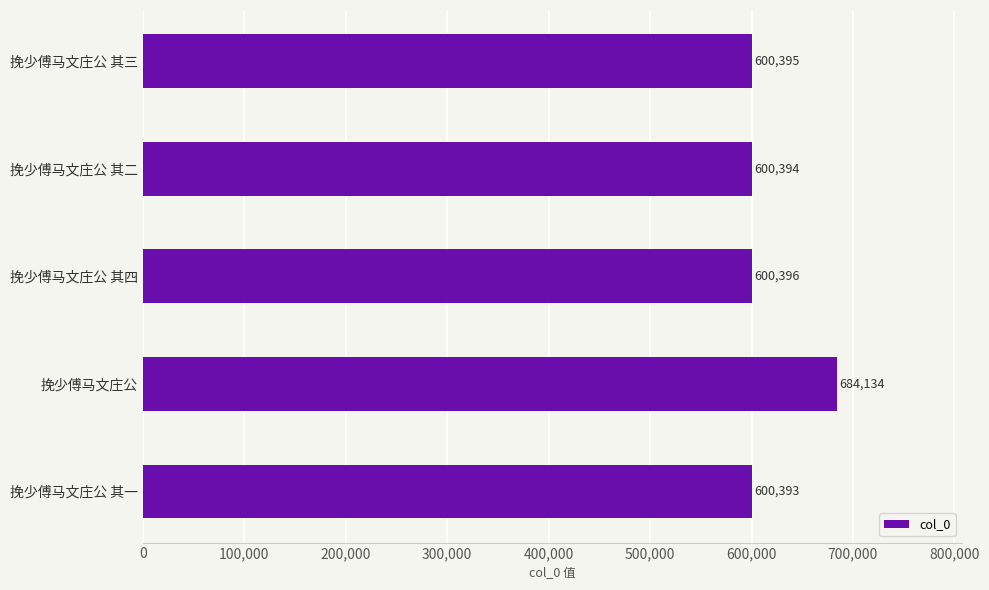

At which category does the chart reach its peak across all series?

挽少傅马文庄公